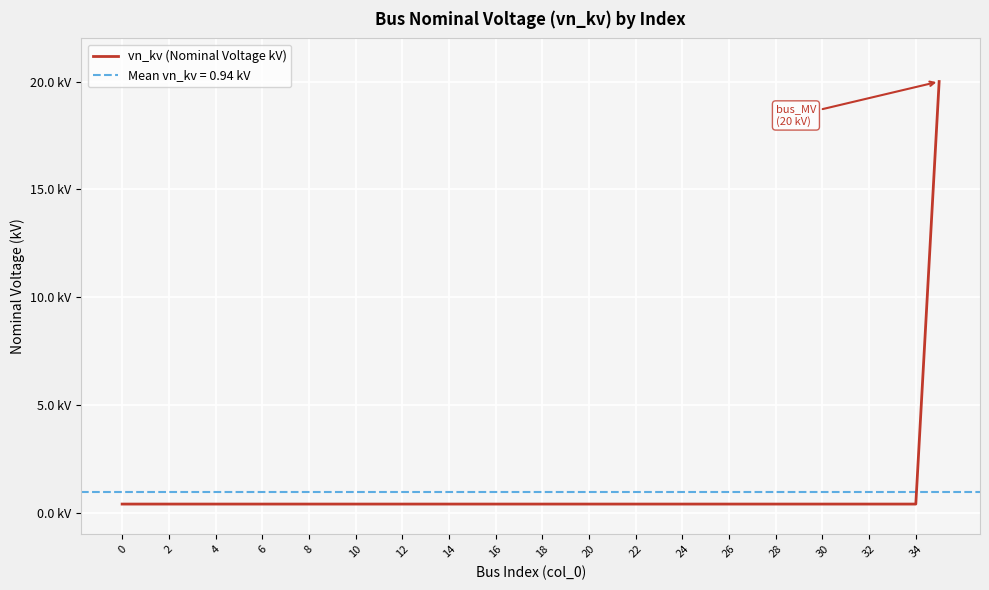

Which has a higher value, 26 or 34?

26